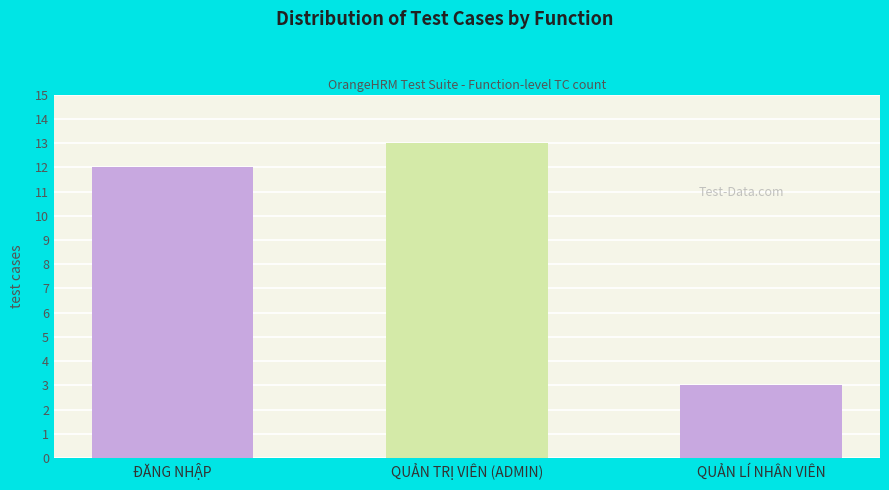

The value at QUẢN TRỊ VIÊN (ADMIN) is 19. True or false?

False